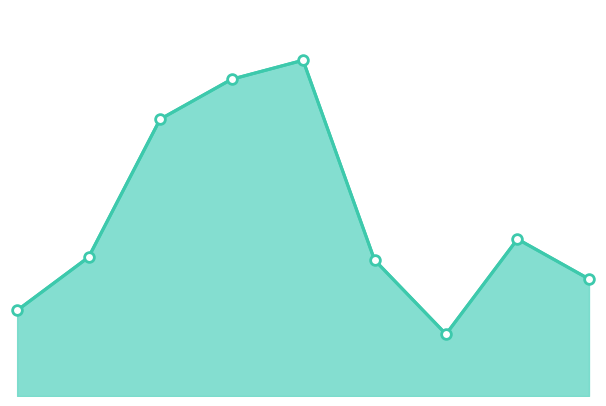

How many lines are shown in the chart?

1